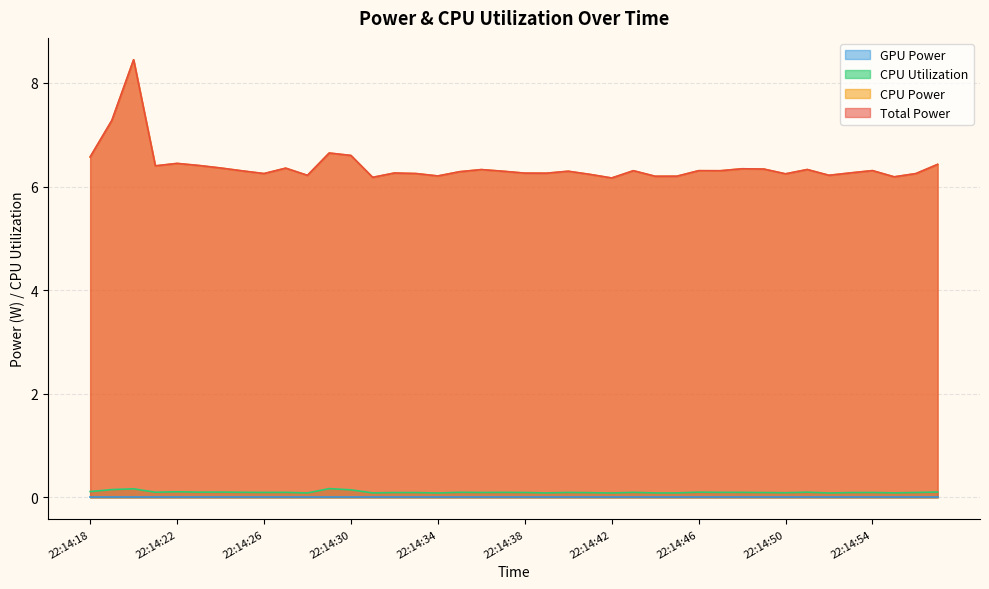

What is the highest value of the CPU Utilization series?

0.2